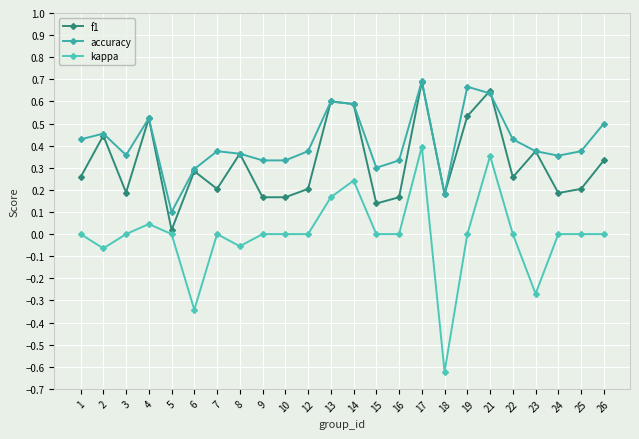

What is the minimum value shown in the chart?

-0.6